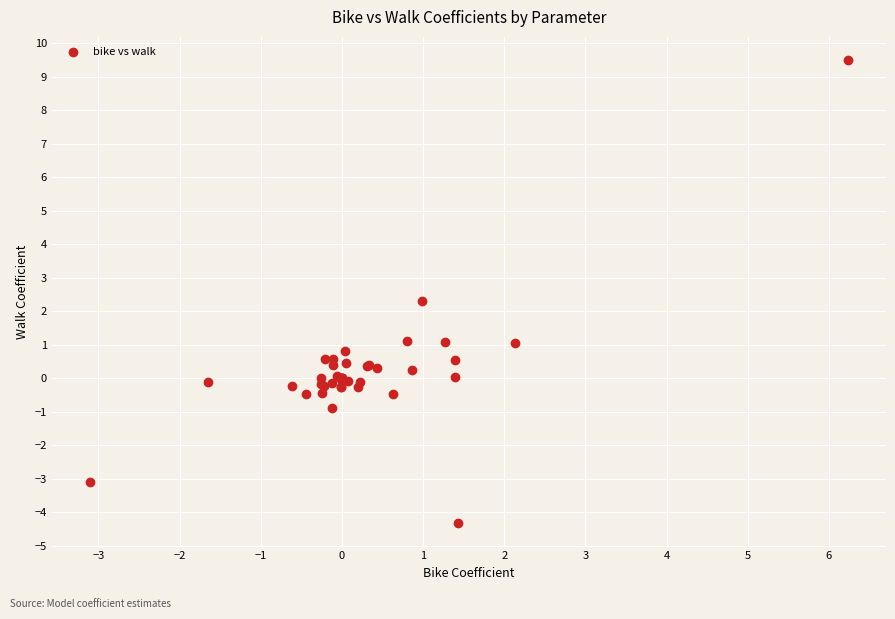

What Y value in the scatter plot is closest to 2?

2.3